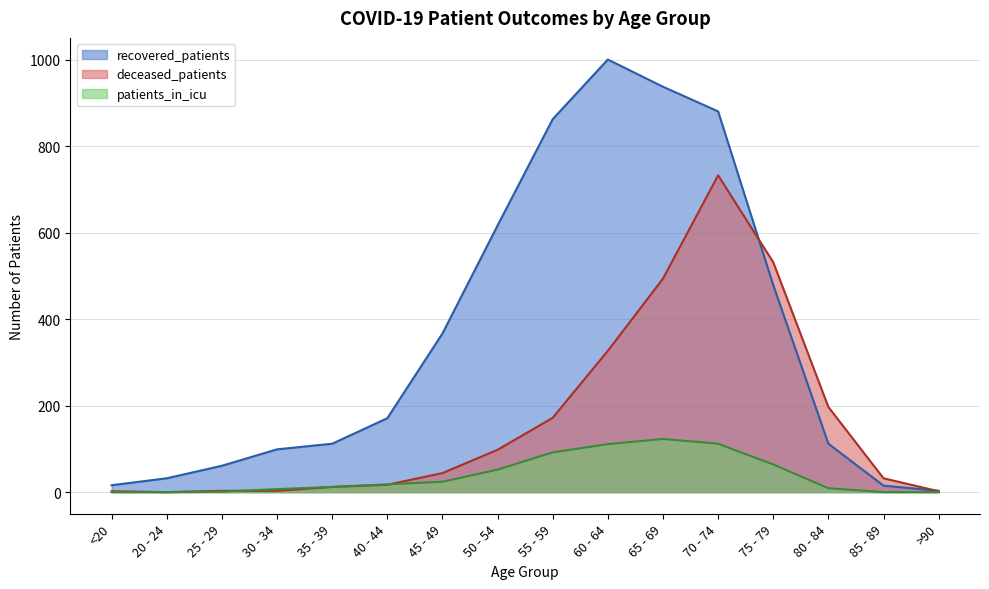

Where is the first local maximum for patients_in_icu?

65 - 69